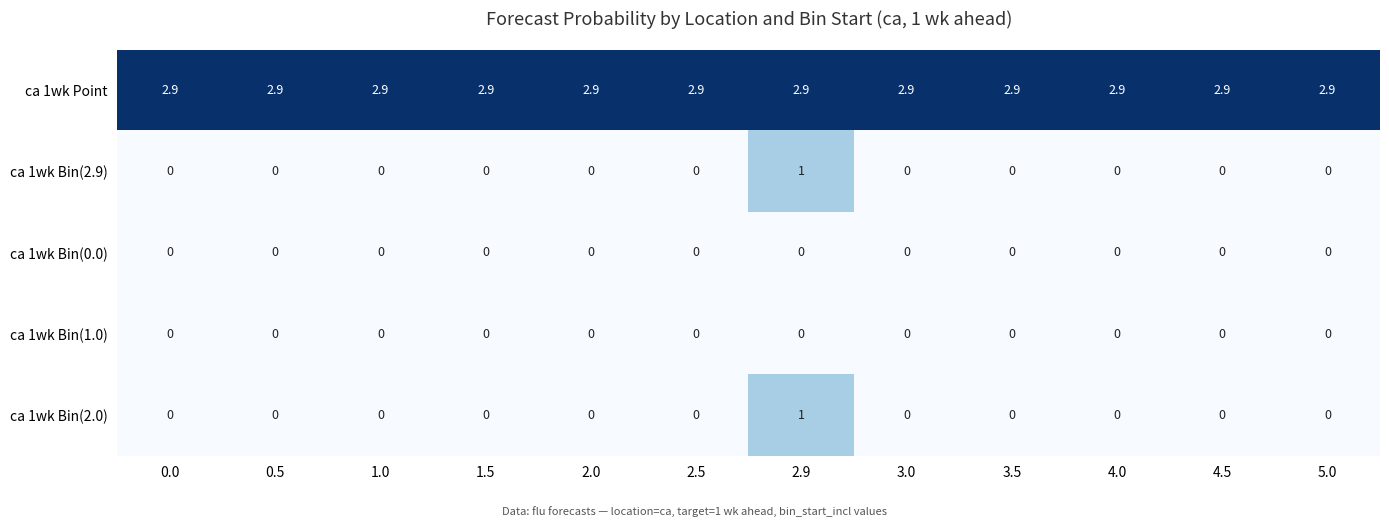

What is the difference between the maximum and second lowest values in the ca 1wk Bin(2.0) series?

1.0